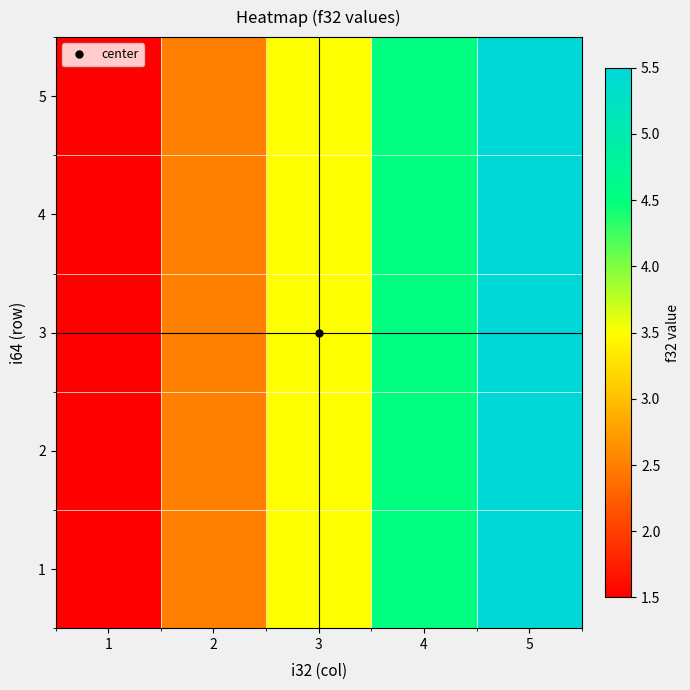

Reading right to left, what are all the values shown in this chart?

1: 5=5.5	4=4.5	3=3.5	2=2.5	1=1.5
2: 5=5.5	4=4.5	3=3.5	2=2.5	1=1.5
3: 5=5.5	4=4.5	3=3.5	2=2.5	1=1.5
4: 5=5.5	4=4.5	3=3.5	2=2.5	1=1.5
5: 5=5.5	4=4.5	3=3.5	2=2.5	1=1.5